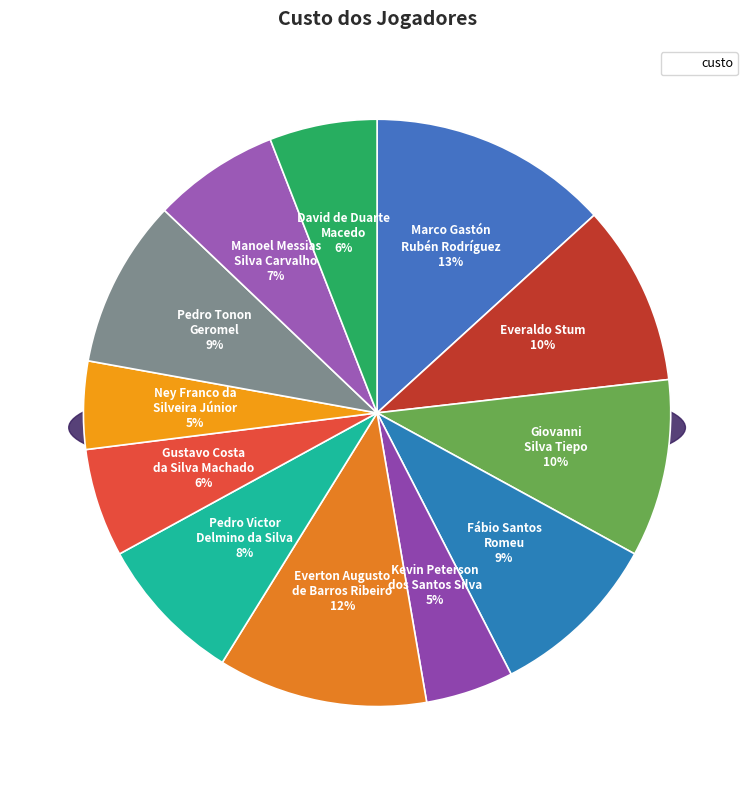

The Everaldo Stum slice represents 10% of the pie. True or false?

True